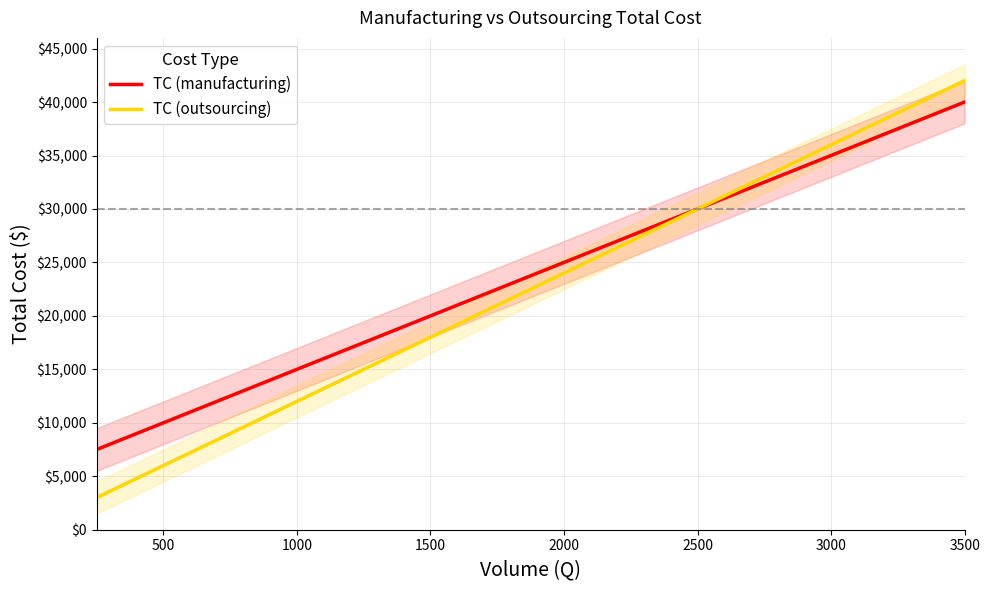

What are all the series names shown in the legend?

TC (manufacturing), TC (outsourcing)